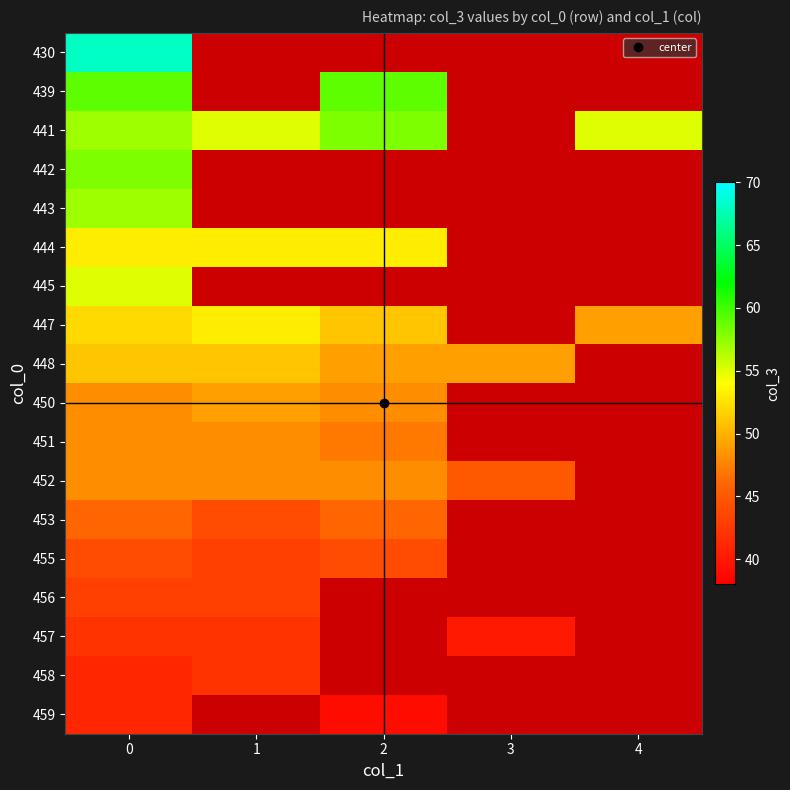

At which category does the chart reach its minimum across all series?

2